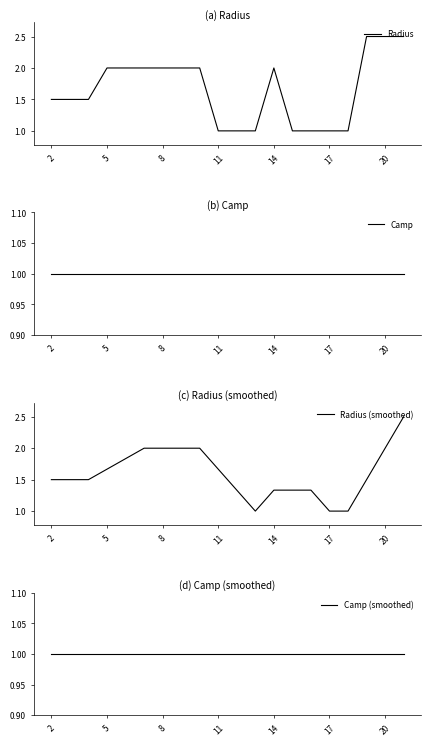

The value of Radius at 11 is 1.0. True or false?

True